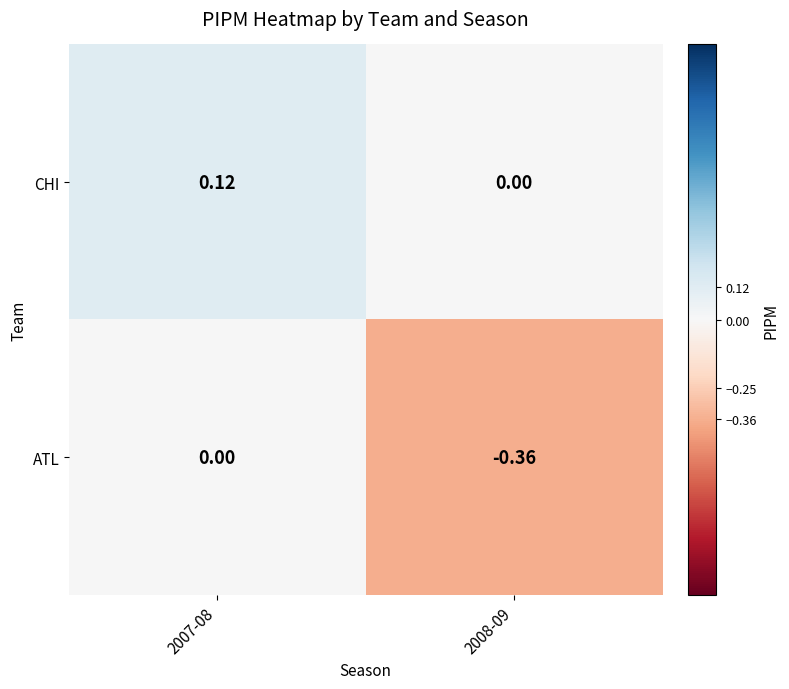

Is the value of CHI at 2007-08 greater than the value of ATL at 2007-08?

Yes